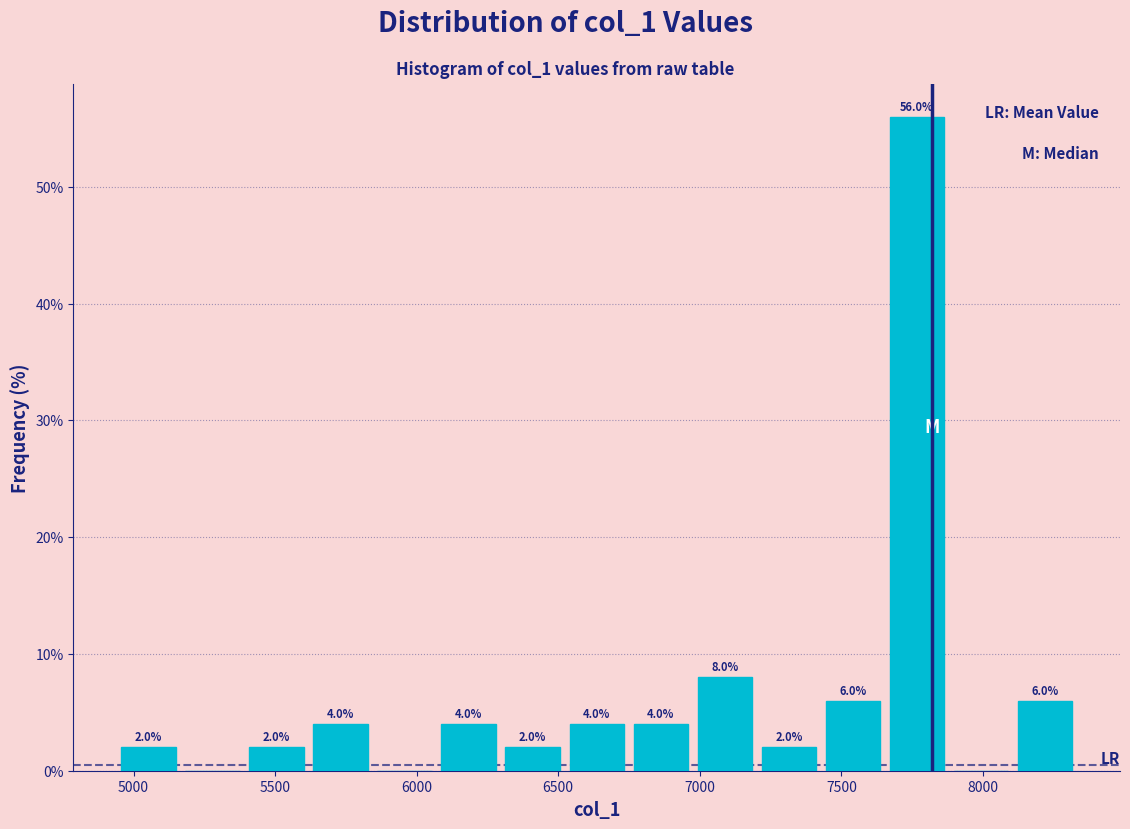

Which range on the x-axis has the tallest bar?

7650 to 7900